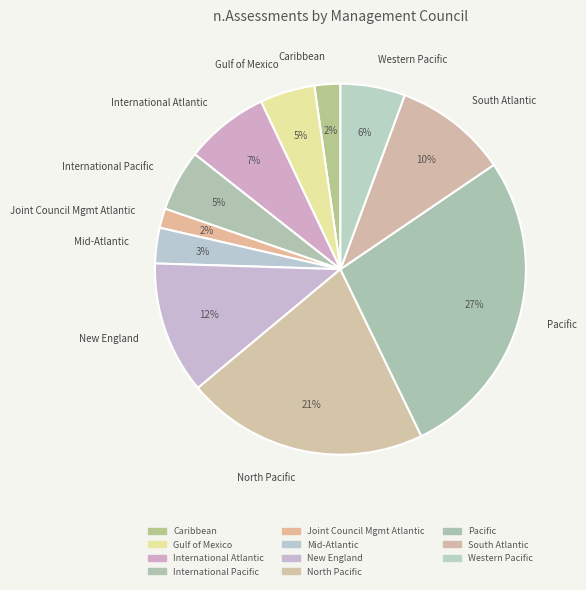

True or false: International Pacific accounts for 5% of the total.

True